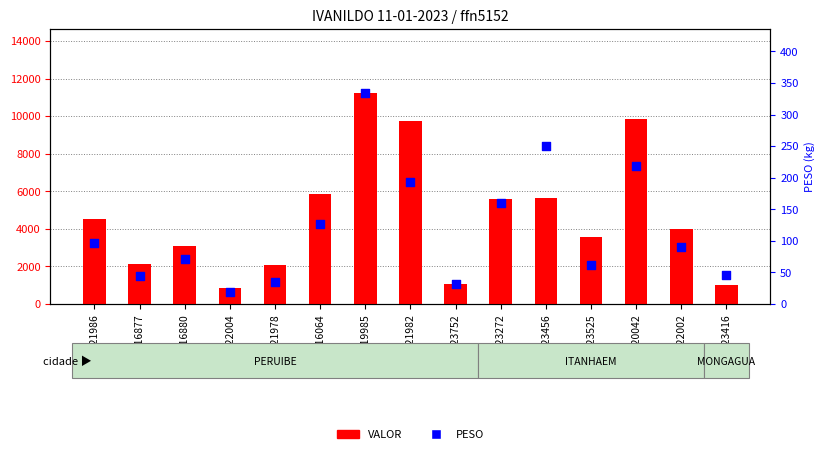

Is the value of VALOR at 6021982 greater than the value of PESO at 6022002?

Yes